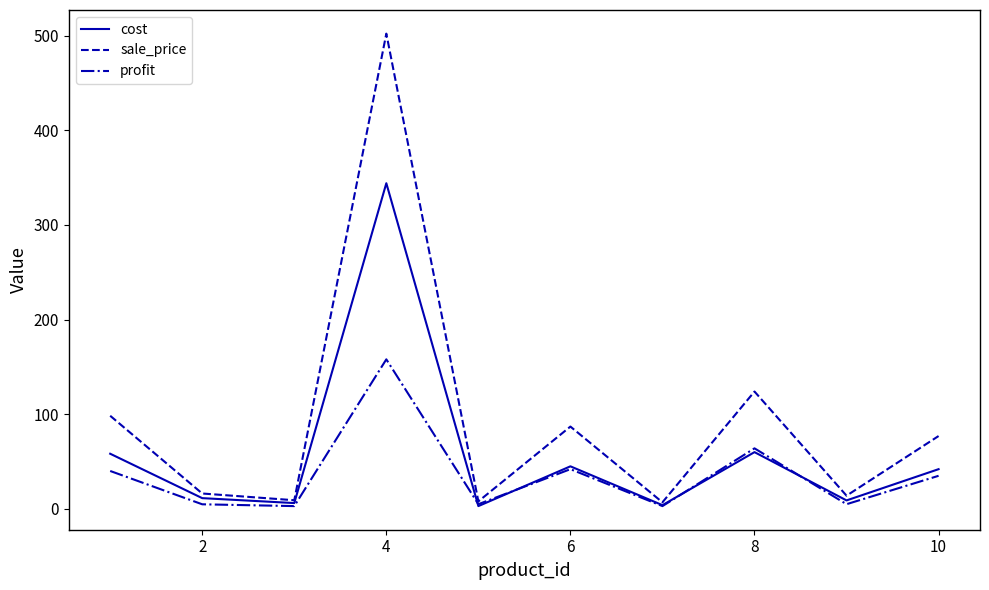

How many lines are shown in the chart?

3